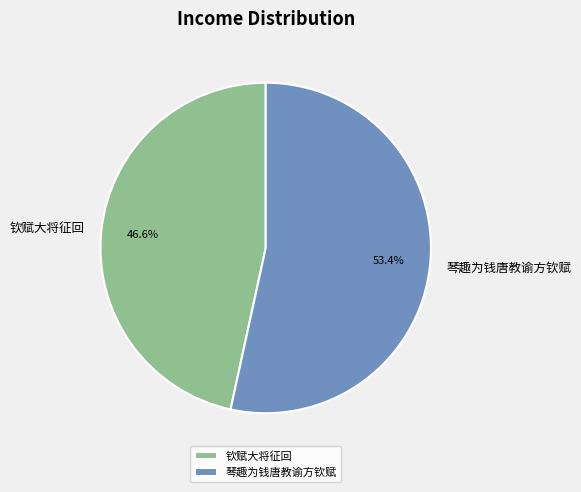

The 钦赋大将征回 slice represents 47% of the pie. True or false?

True